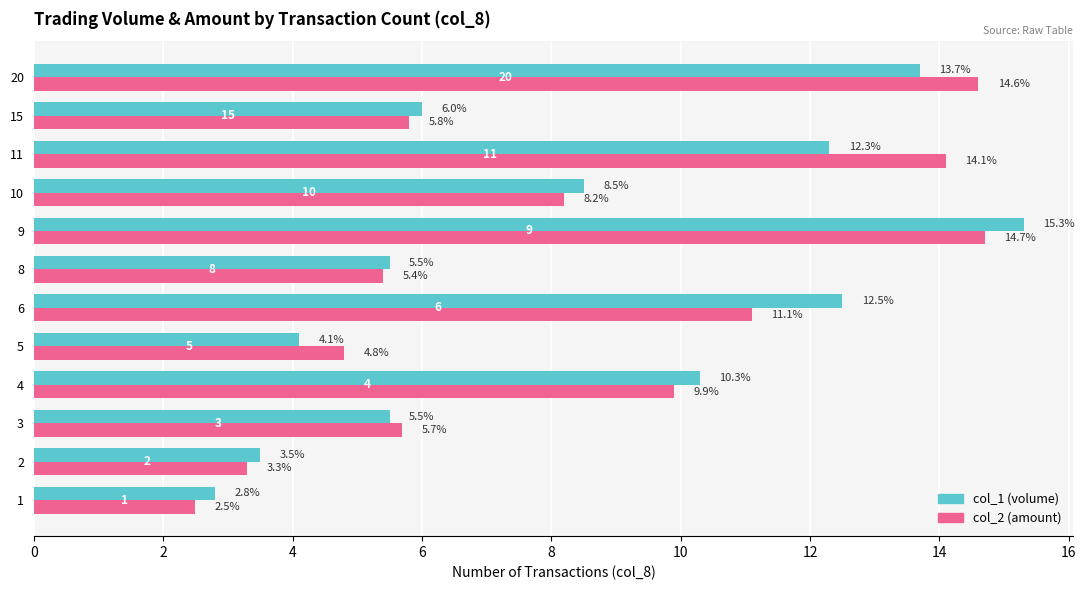

What is the total value across all series at 6?

23.6